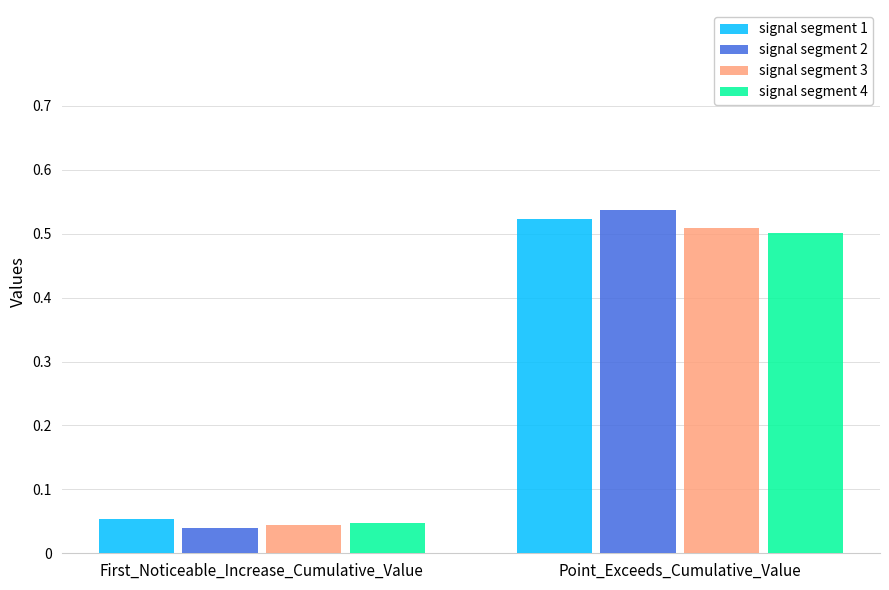

Which series has the widest spread of values?

signal segment 2